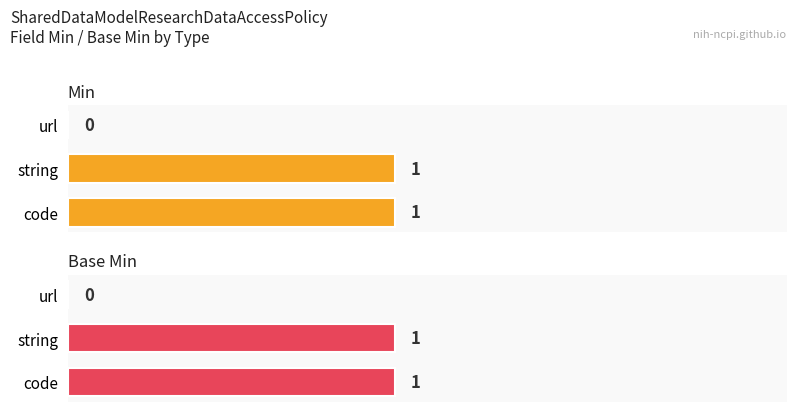

Does the chart contain any negative values?

No